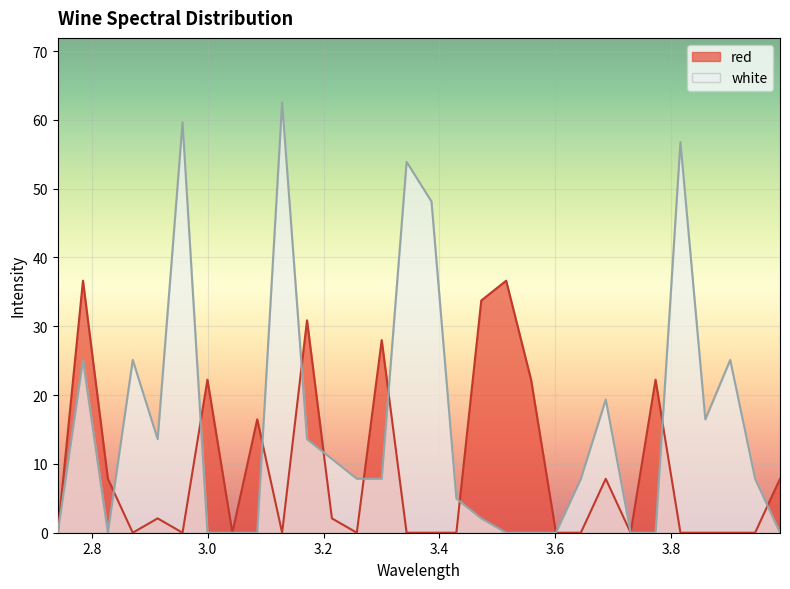

What is the difference between the second highest and second lowest values in the white series?

59.7